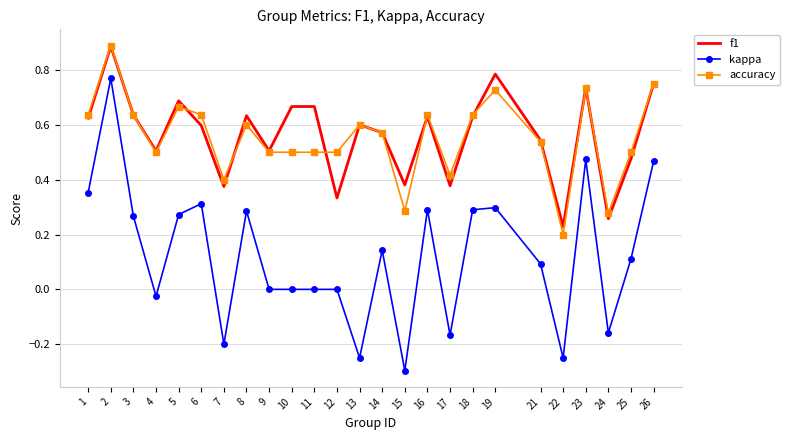

True or false: accuracy has a value of 0.2 at 11.

False